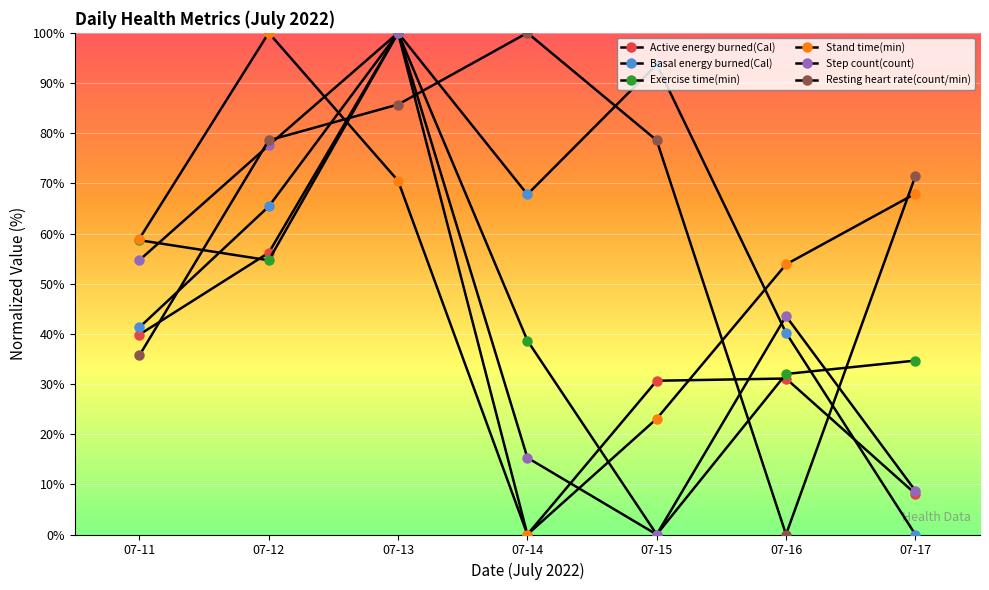

True or false: Active energy burned(Cal) has more than 1 points higher than both neighbors.

True